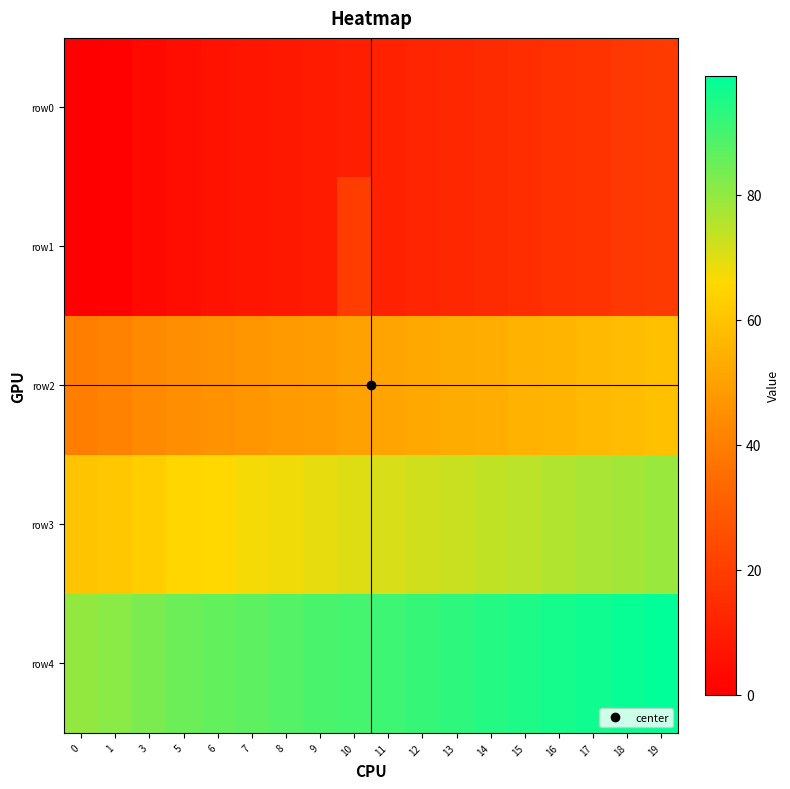

Count the number of data series in this chart.

5